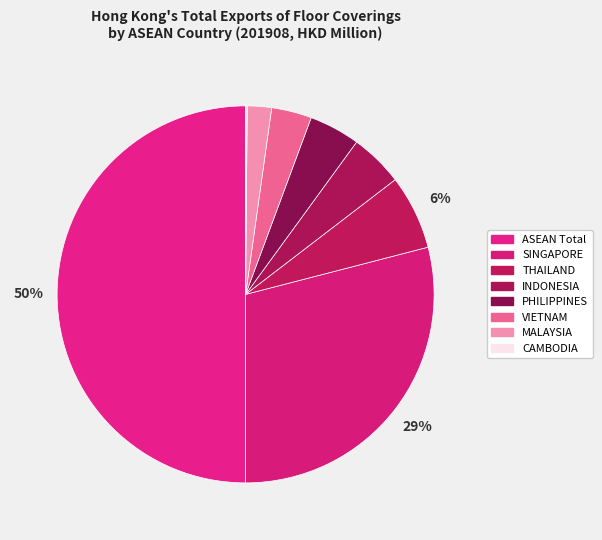

What percentage is the THAILAND slice, to the nearest percent?

6%